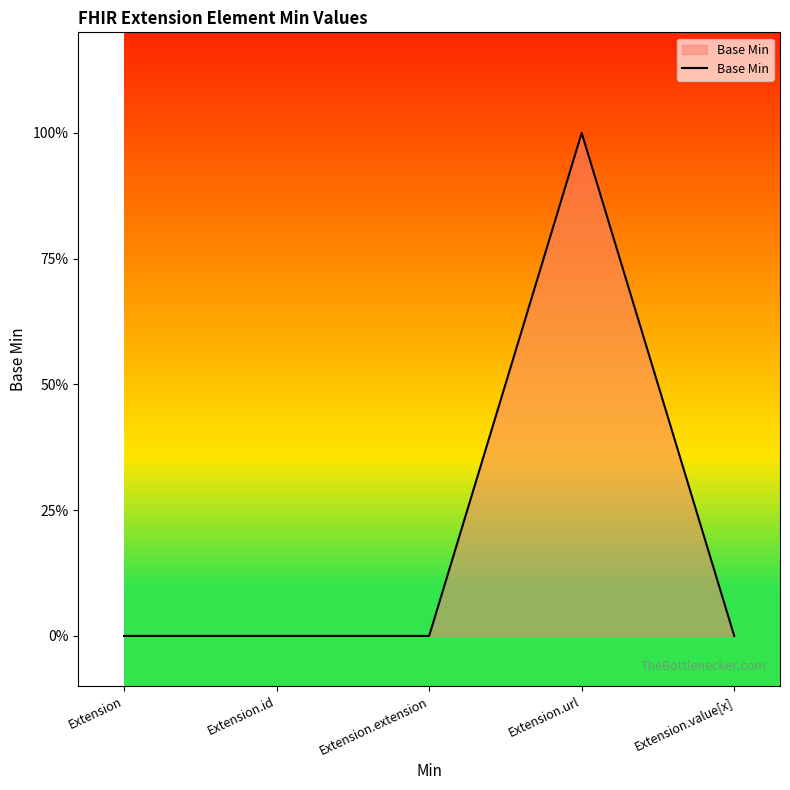

Reading left to right, what are all the values shown in this chart?

Extension=0	Extension.id=0	Extension.extension=0	Extension.url=1	Extension.value[x]=0